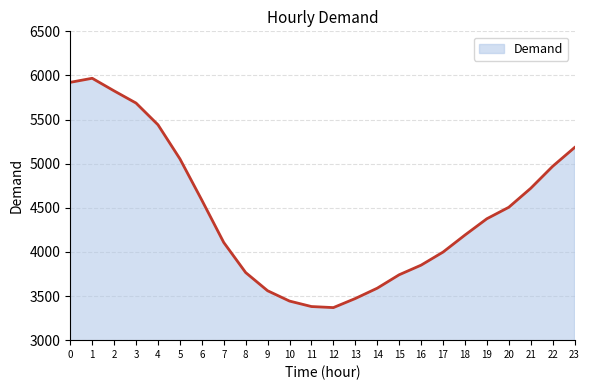

What is the smallest value displayed?

3369